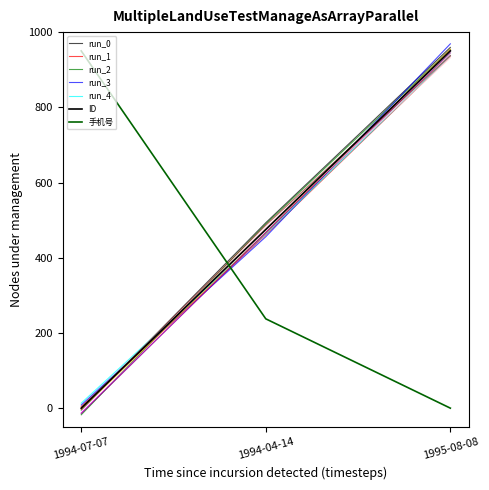

Where does the ID series first go above 475?

1995-08-08